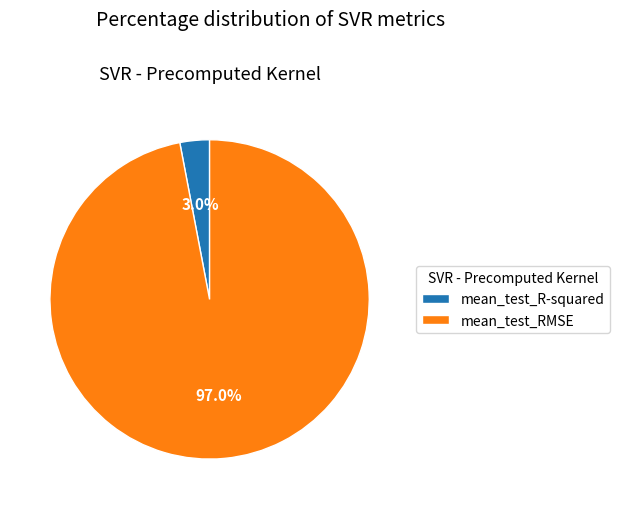

Count the number of slices in the pie.

2